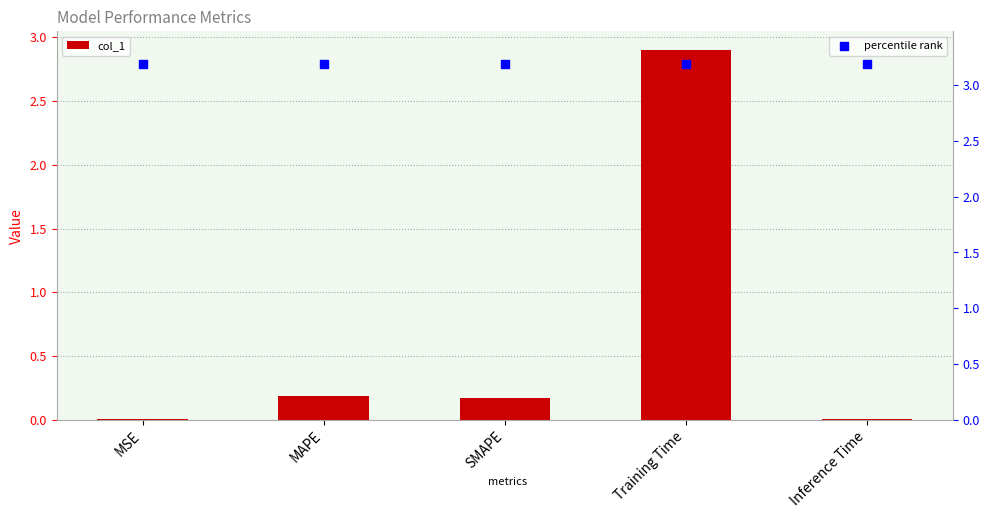

At how many categories does at least one series exceed 1?

5